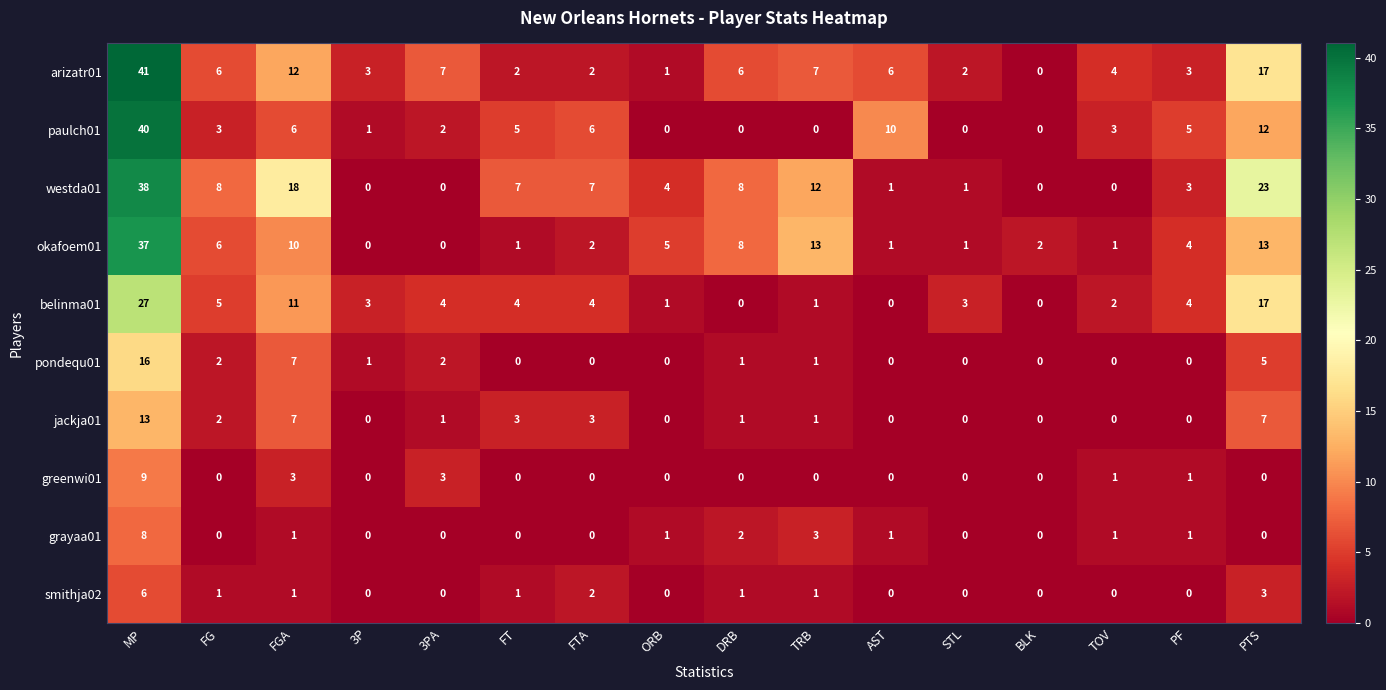

Rank the series by their maximum value, from lowest to highest.

smithja02, grayaa01, greenwi01, jackja01, pondequ01, belinma01, okafoem01, westda01, paulch01, arizatr01